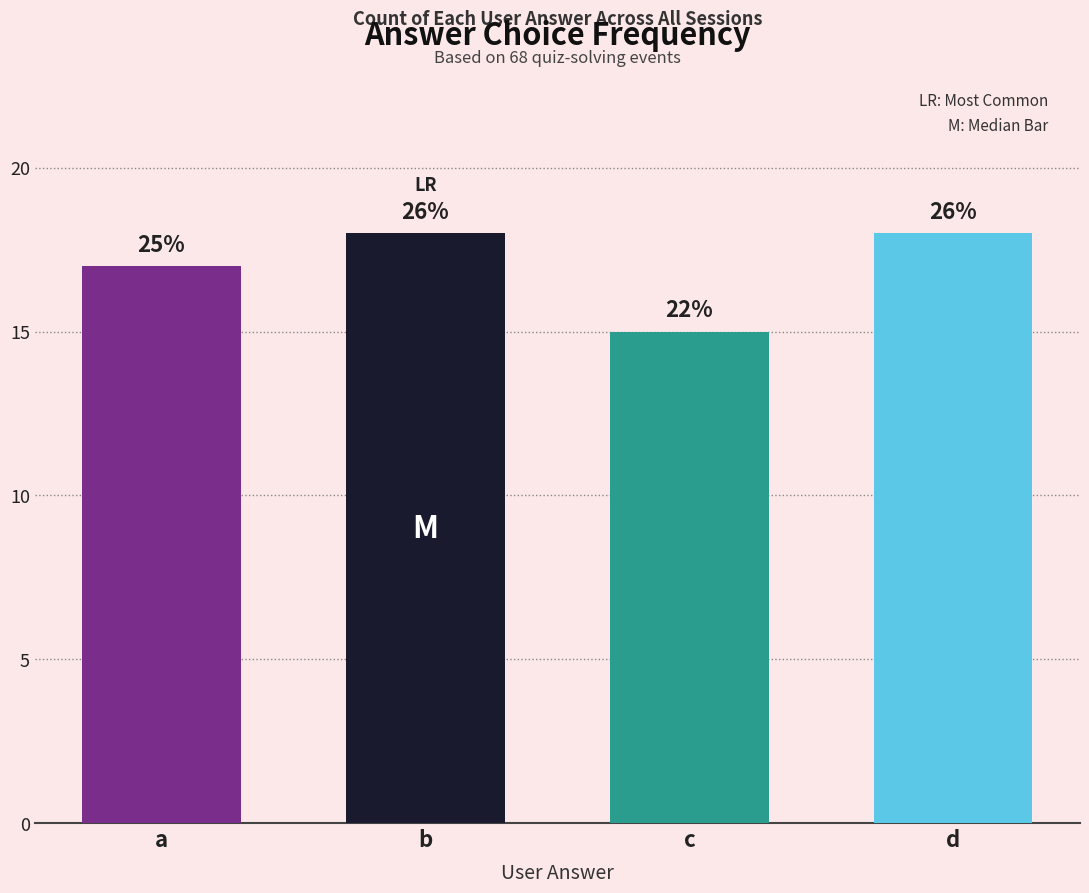

Are the bars grouped side by side (vs. stacked)?

No